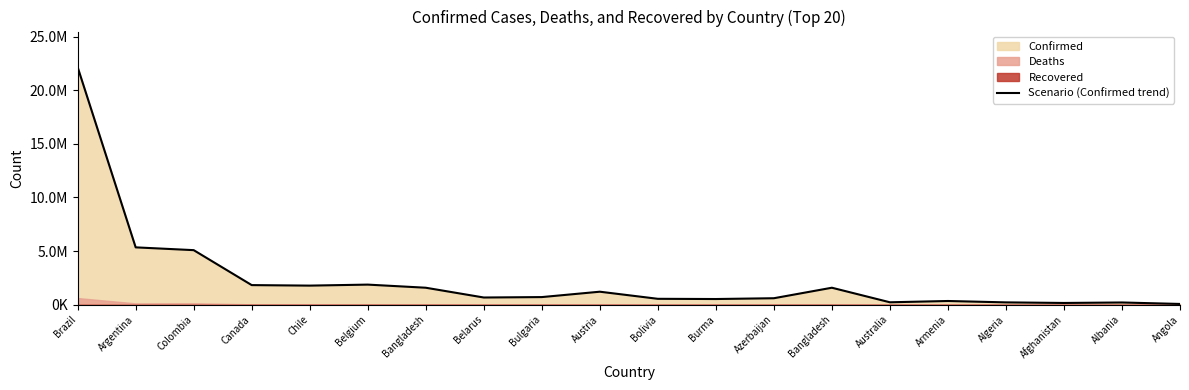

The chart shows a value of 824402 at Austria. True or false?

False